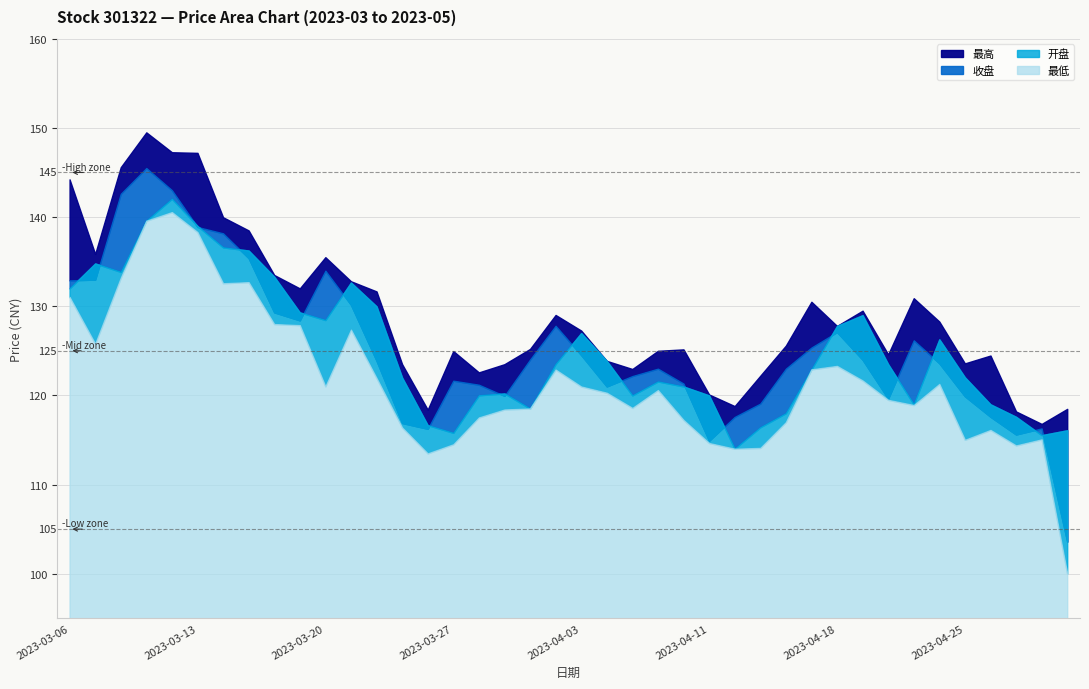

True or false: 开盘 and 最高 cross at least once.

False